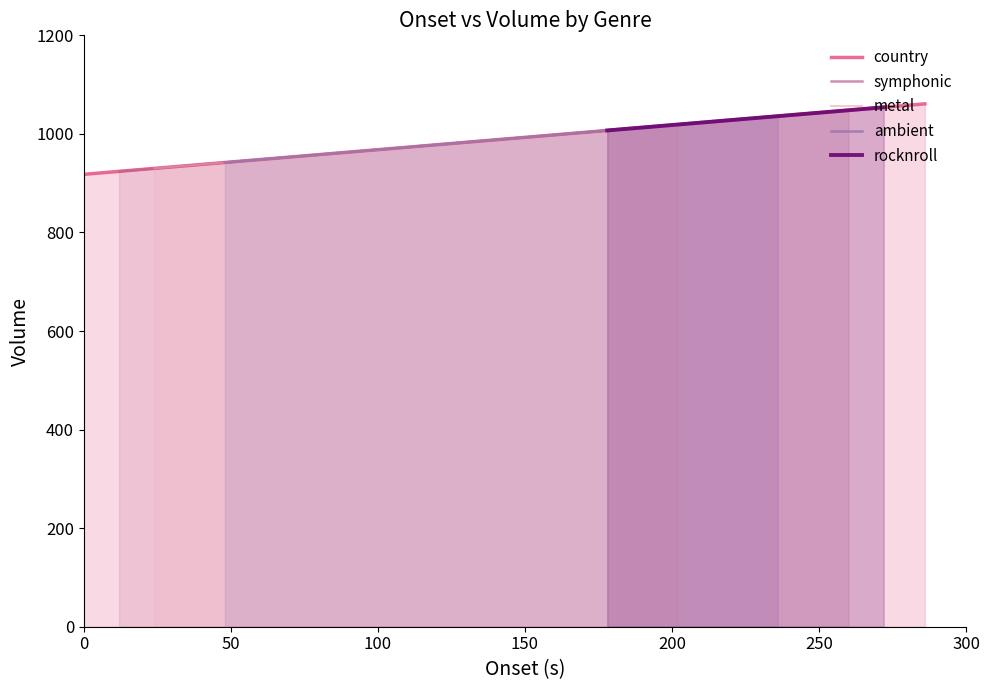

Which category has the highest value across all series?

rocknroll